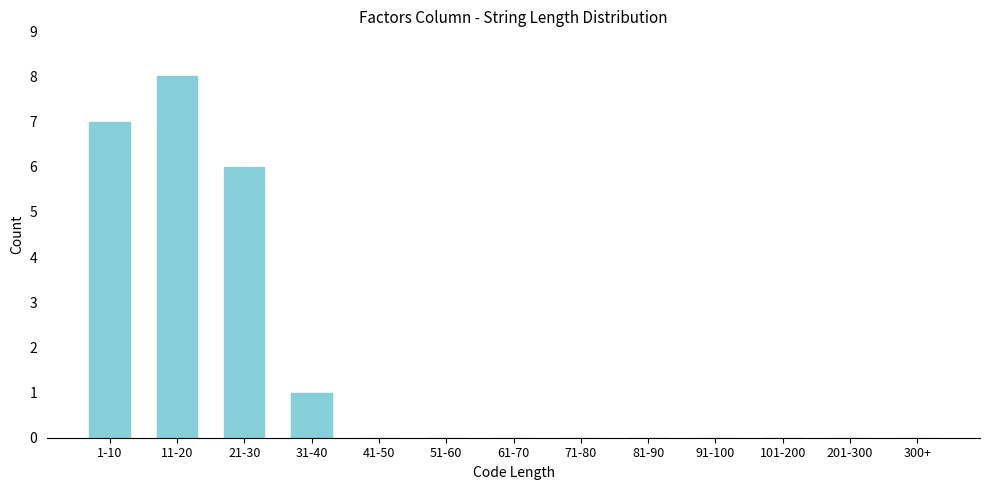

Reading left to right, what are all the values shown in this chart?

1-10=7	11-20=8	21-30=6	31-40=1	41-50=0	51-60=0	61-70=0	71-80=0	81-90=0	91-100=0	101-200=0	201-300=0	300+=0